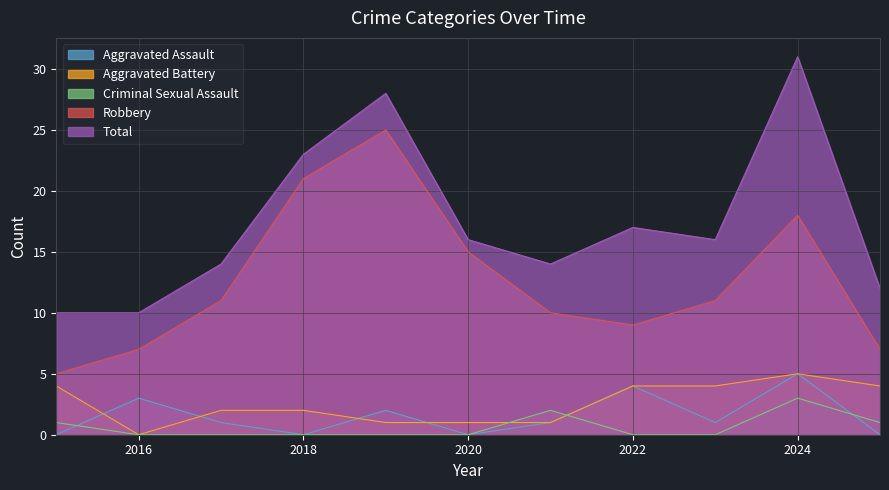

How many interior local peaks does the Aggravated Battery series have?

1